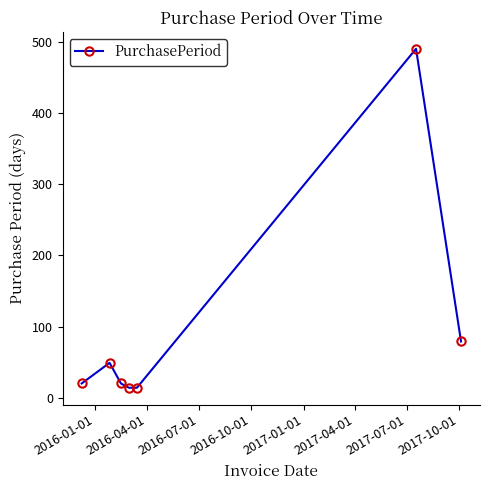

What is the maximum value shown in the chart?

490